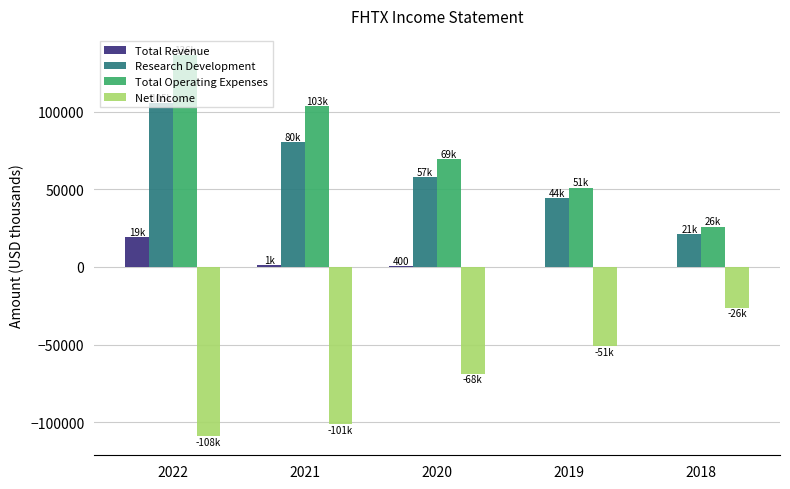

Count the number of categories in the chart.

5